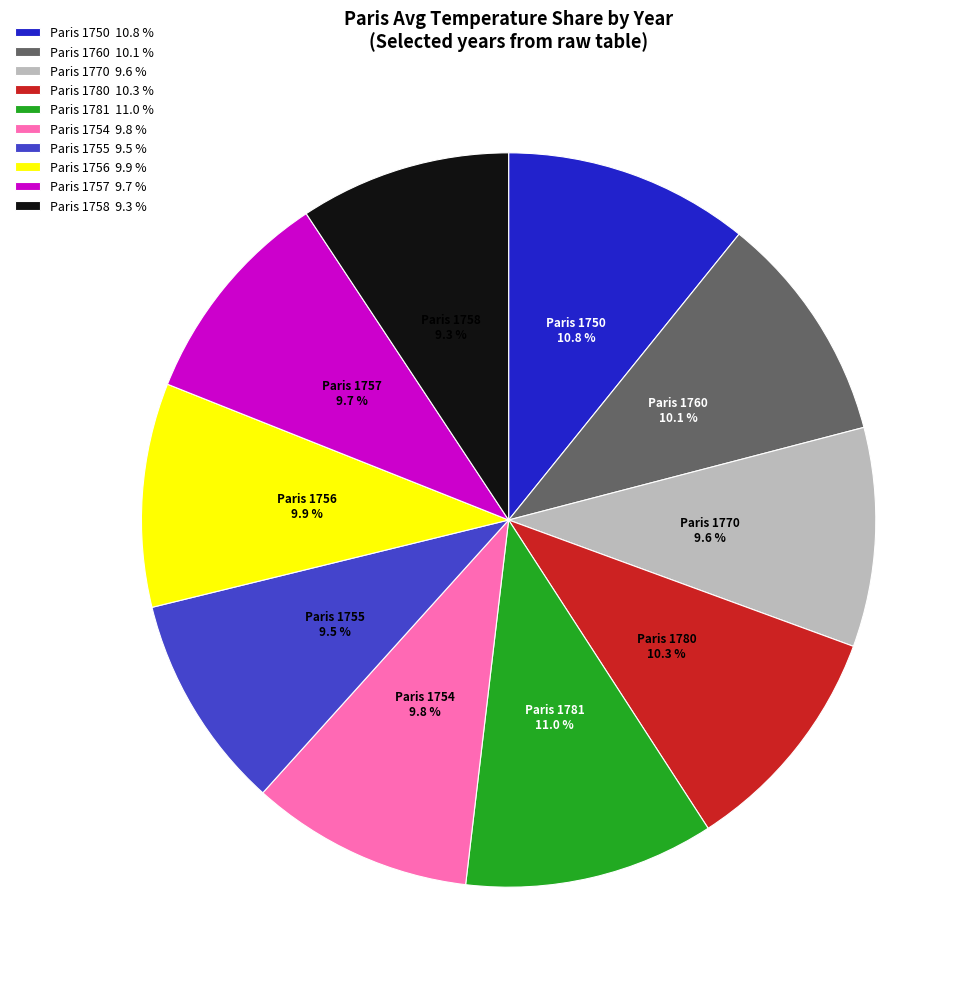

Combined, do Paris 1750 10.8 % and Paris 1757 9.7 % account for over 50%?

No